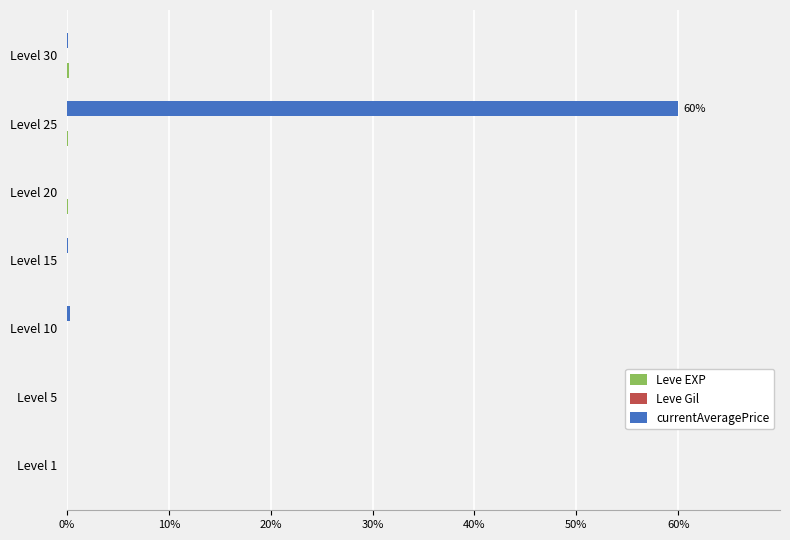

At which category is the sum across all series the highest?

Level 25